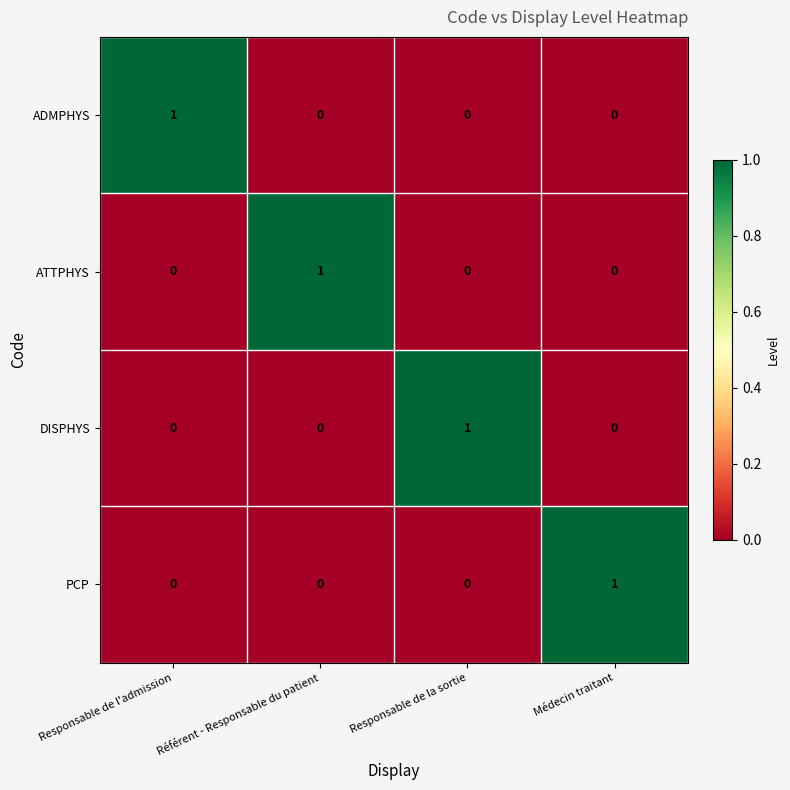

At how many categories does at least one series exceed 0?

4